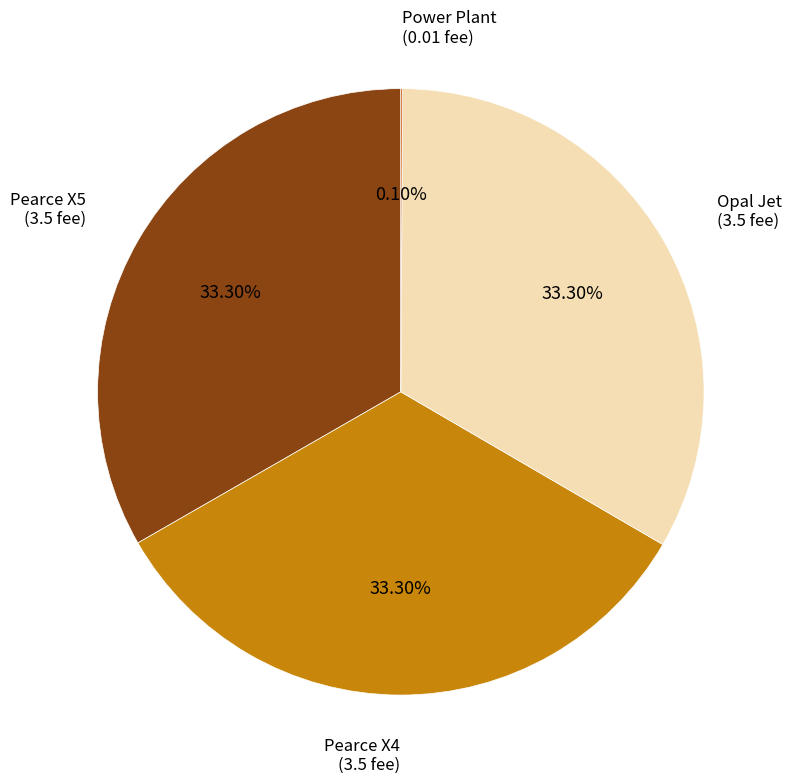

Does any single category account for the majority?

No